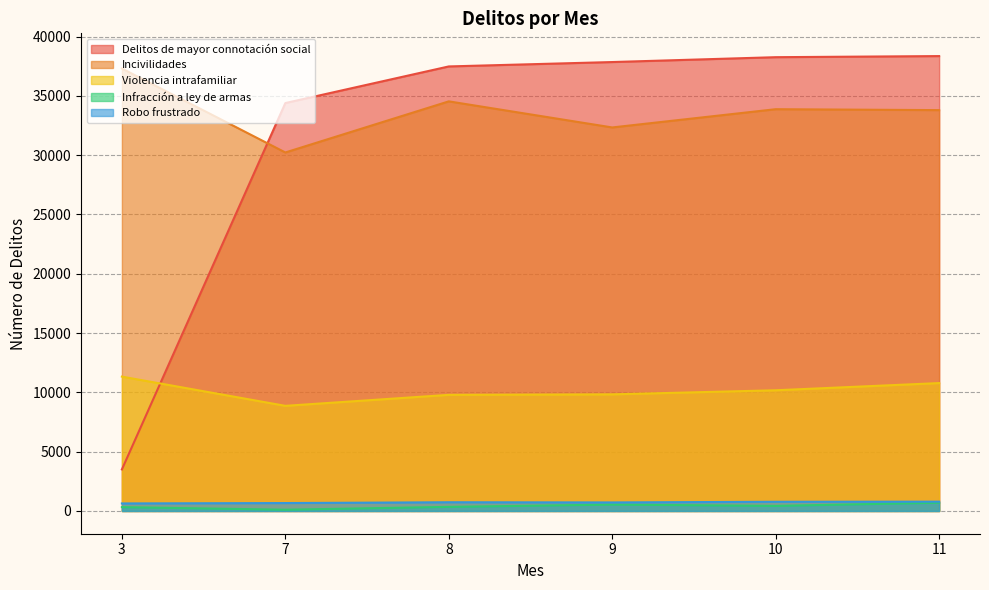

In Infracción a ley de armas, how many points are higher than both neighbors (excluding endpoints)?

1